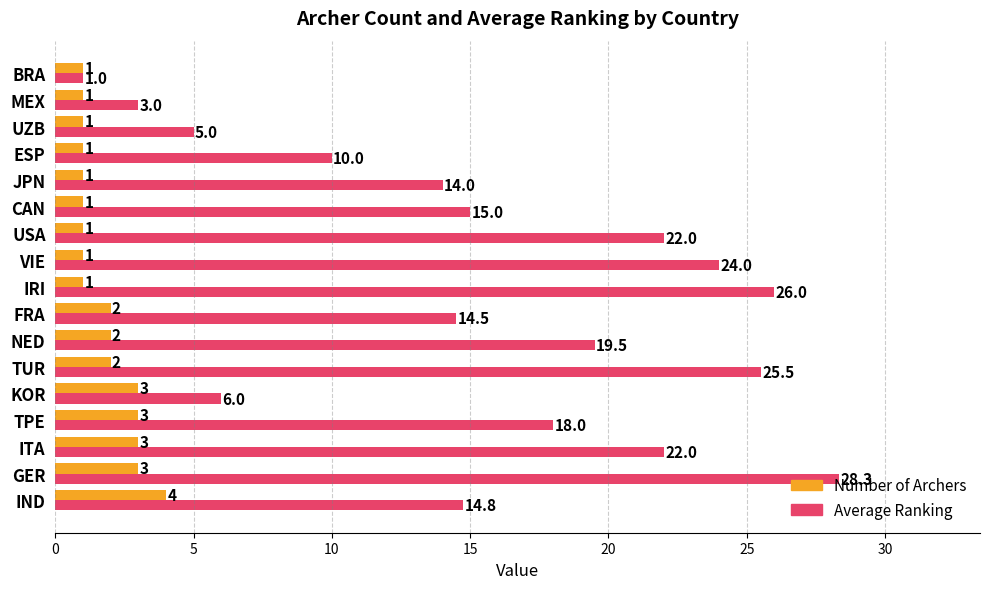

Which series has the largest range (max minus min)?

Average Ranking